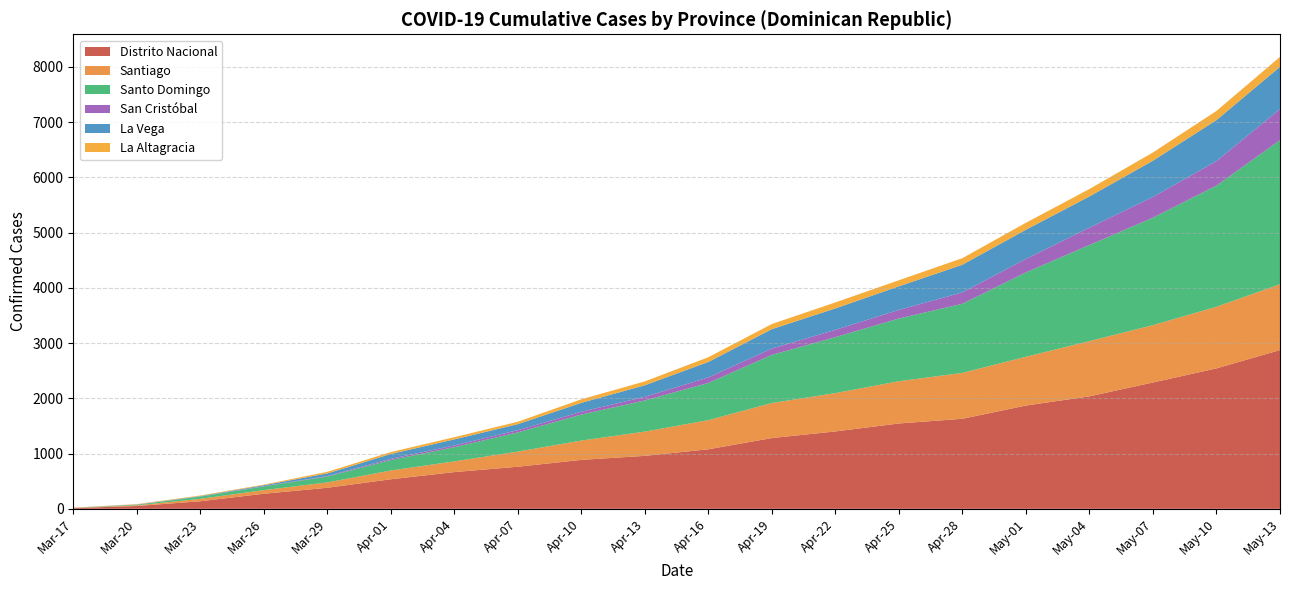

The value of Distrito Nacional at Mar-26 is 273. True or false?

True